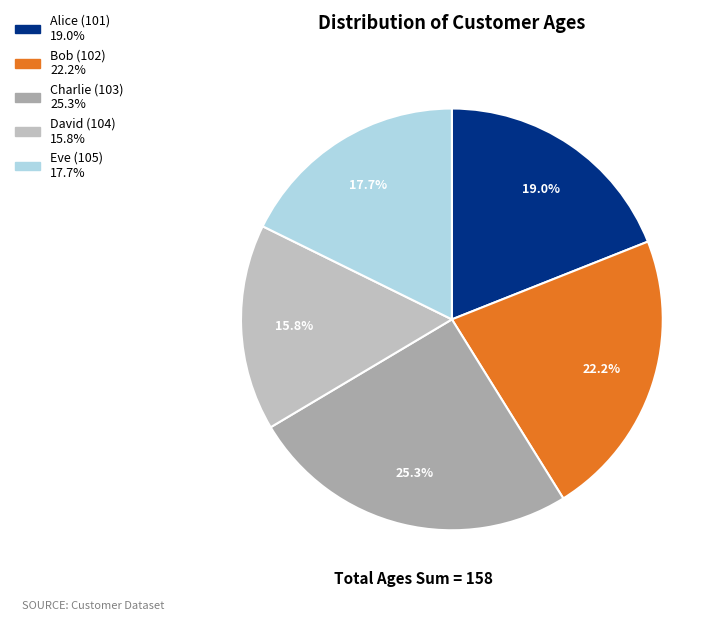

Rank the categories by value from highest to lowest.

Charlie (103), Bob (102), Alice (101), Eve (105), David (104)